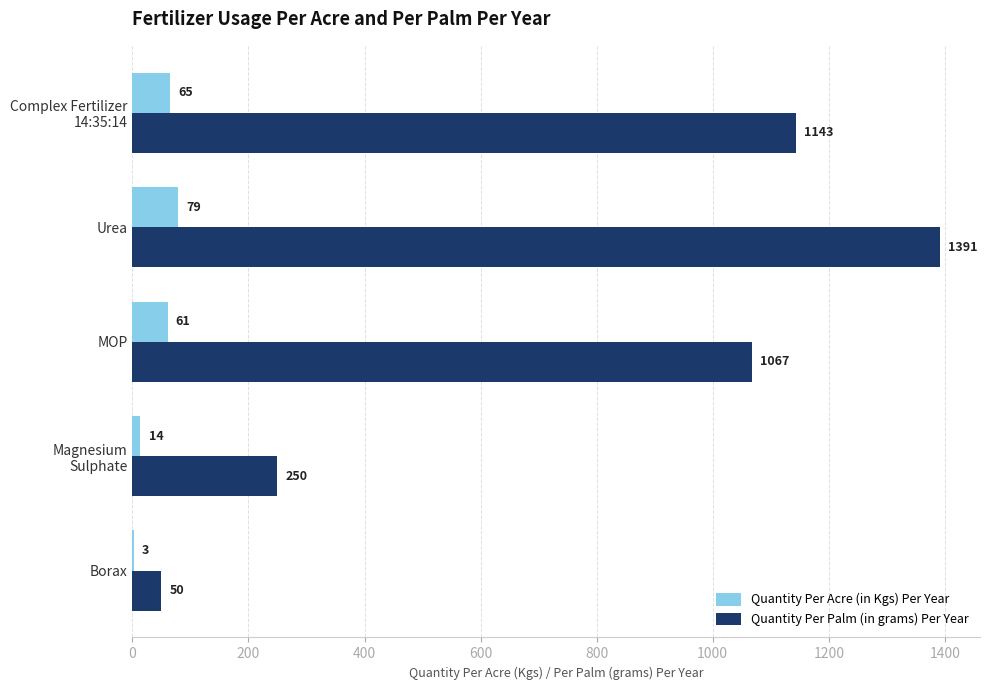

At which label does Quantity Per Acre (in Kgs) Per Year reach its peak?

Urea